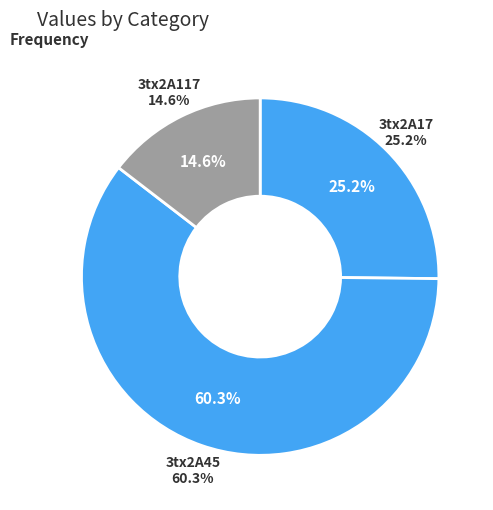

How many segments does this pie chart have?

3